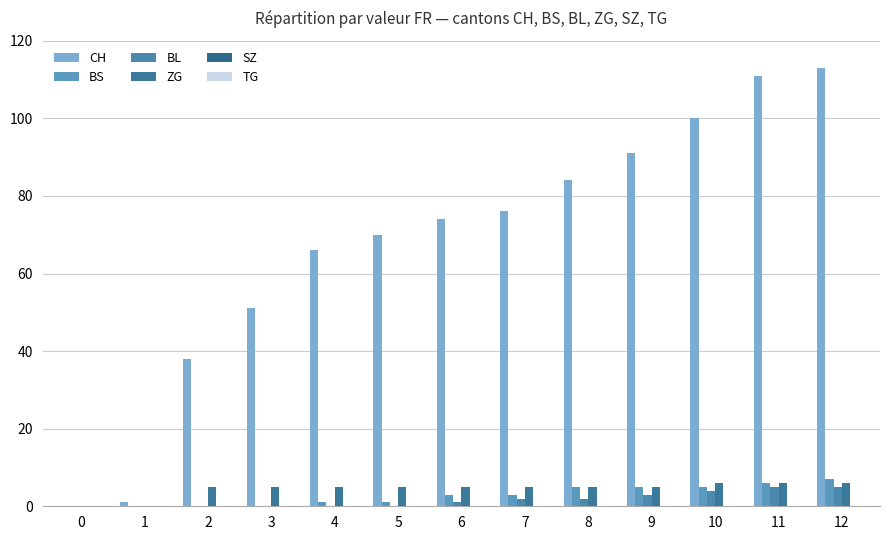

How many categories are shown in the chart?

13